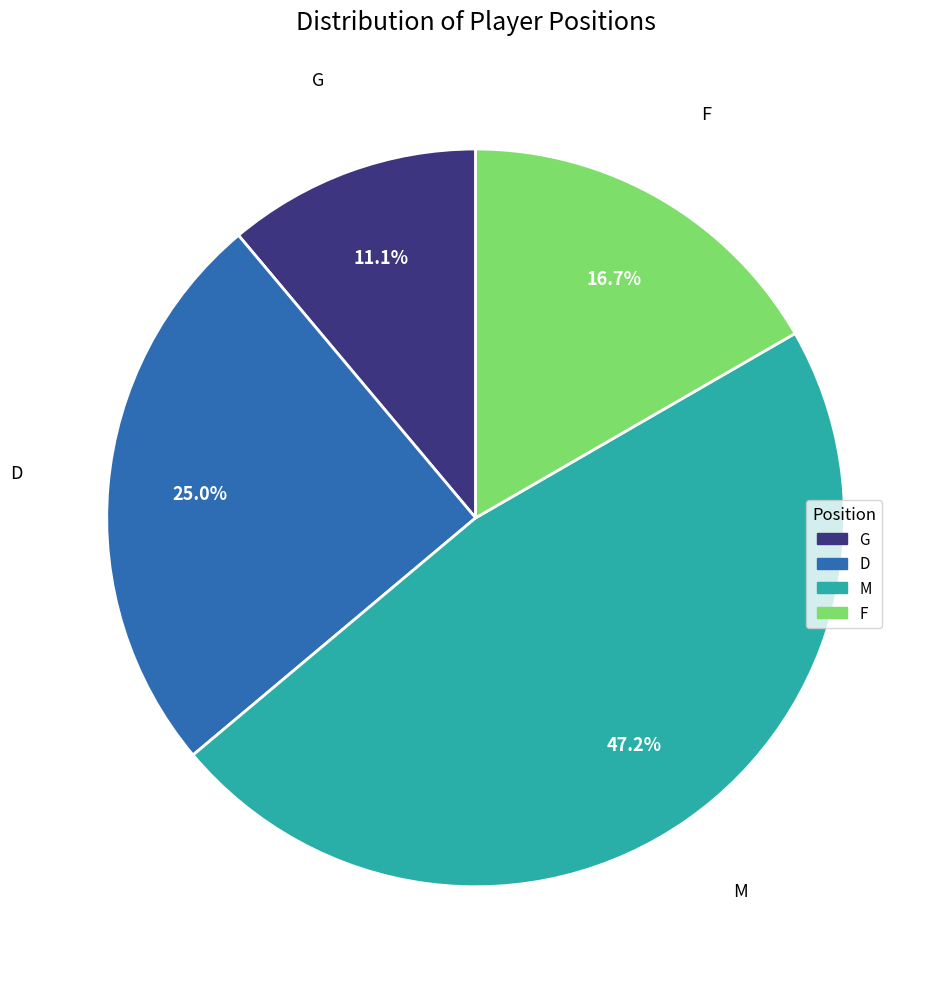

How much of the chart is everything except G?

88.9%